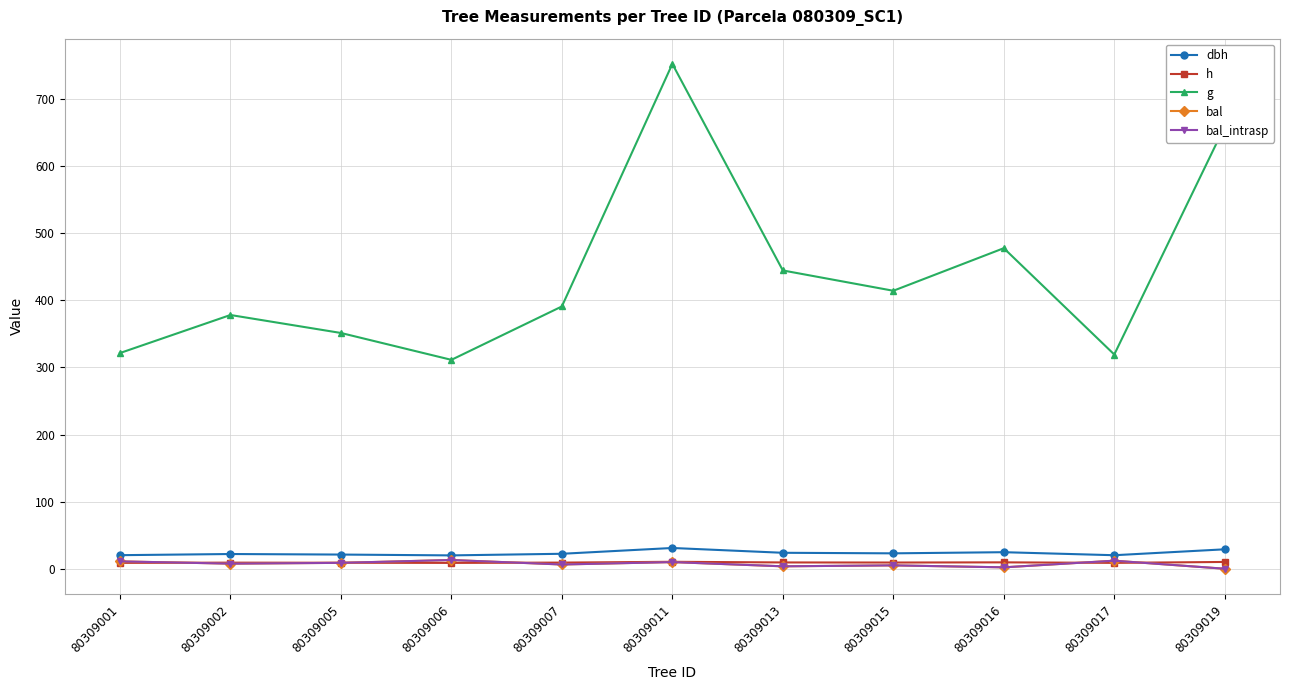

Which series changed the most between 80309001 and 80309006?

g